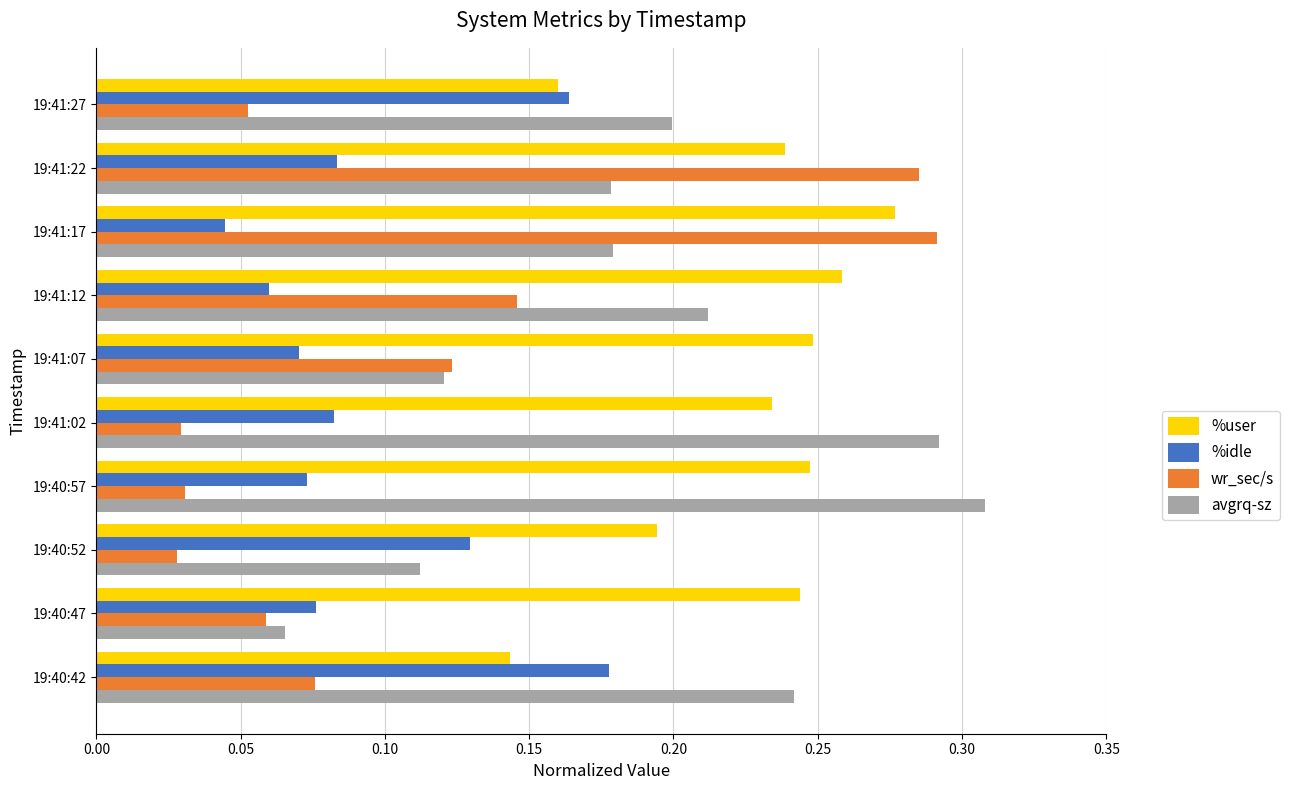

What is the total value across all series at 19:40:42?

0.6